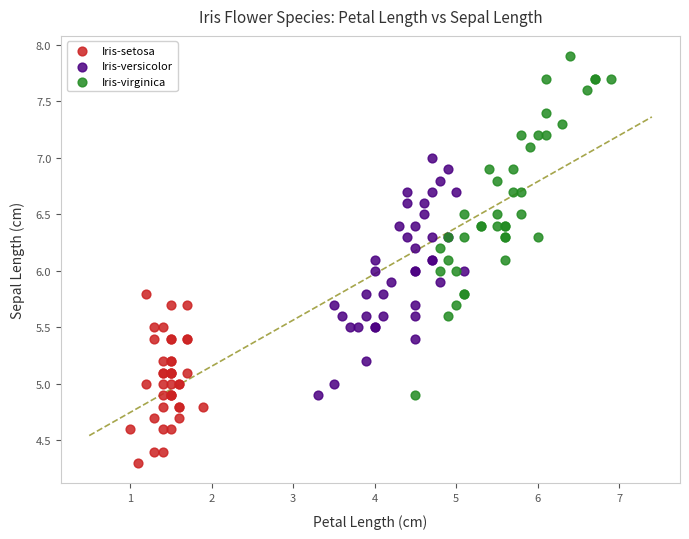

Which series contains the lowest Y value?

Iris-setosa